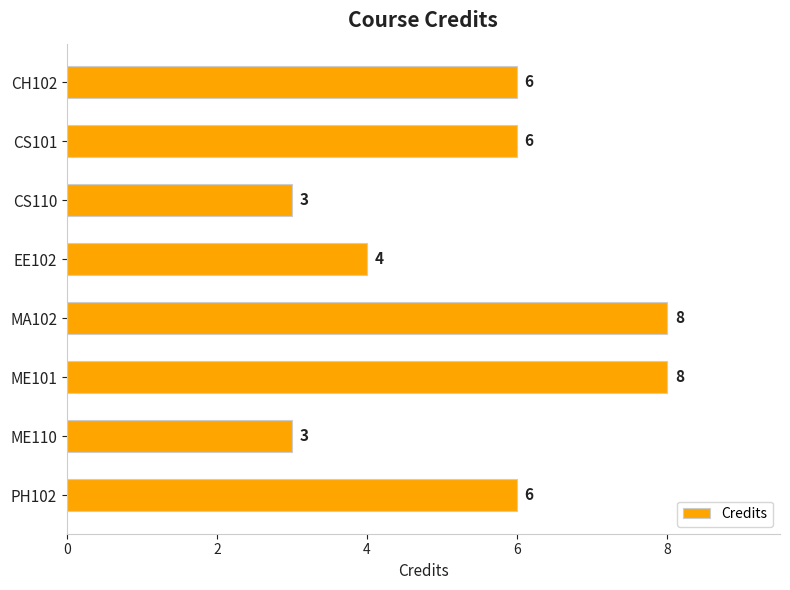

Between EE102 and ME101, which is larger?

ME101